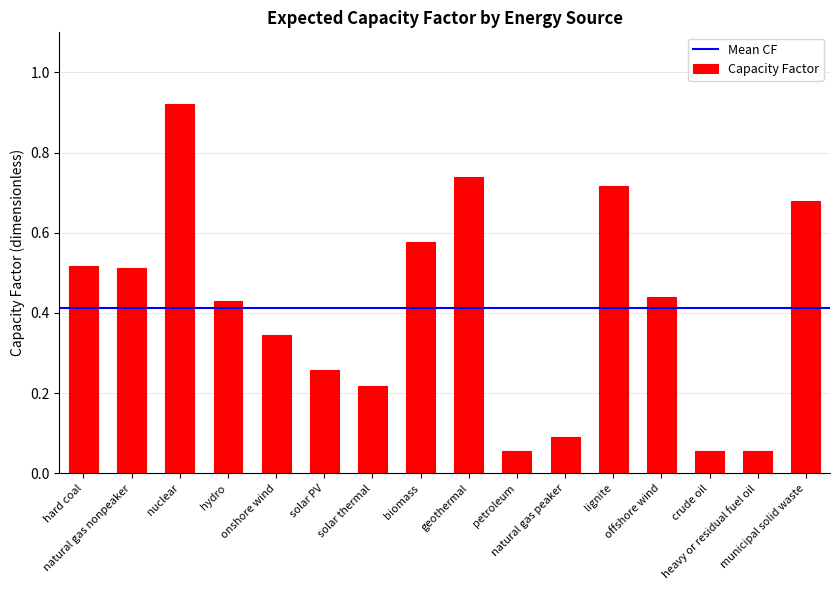

Does the chart contain stacked bars?

No